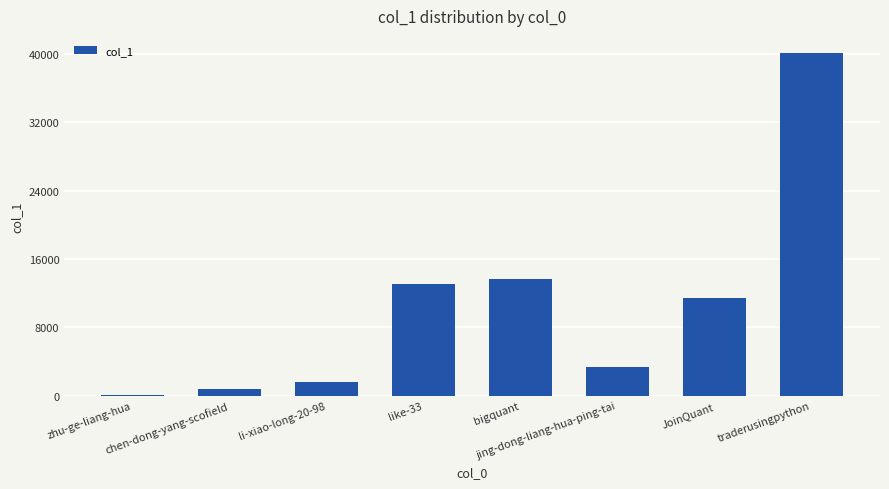

What is the difference between the maximum and minimum values?

40002